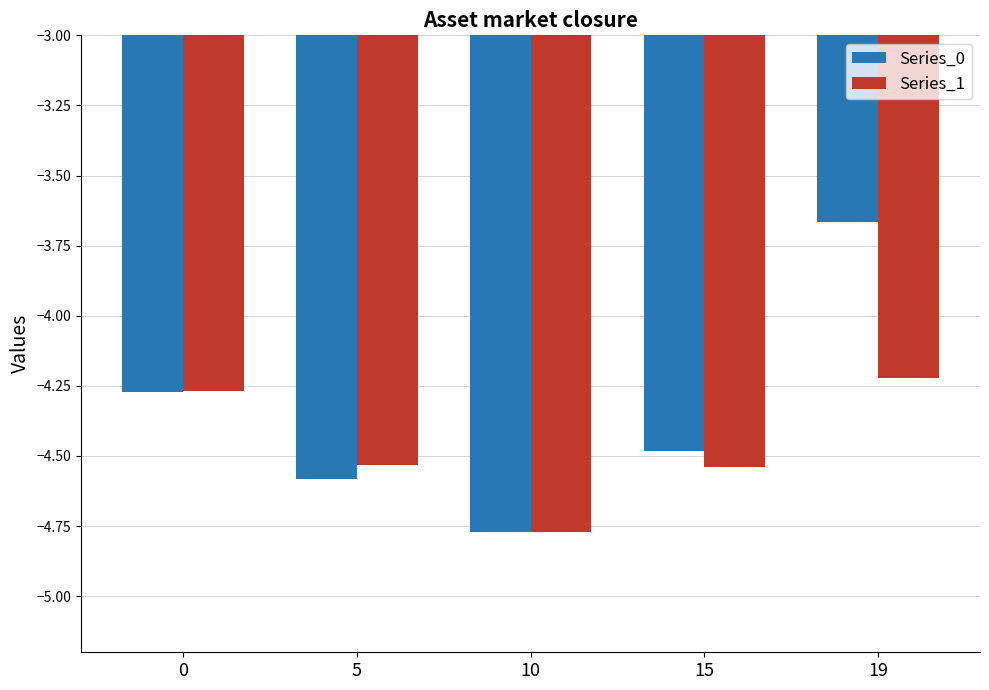

True or false: Series_0 has a value of -4.6 at 5.

True